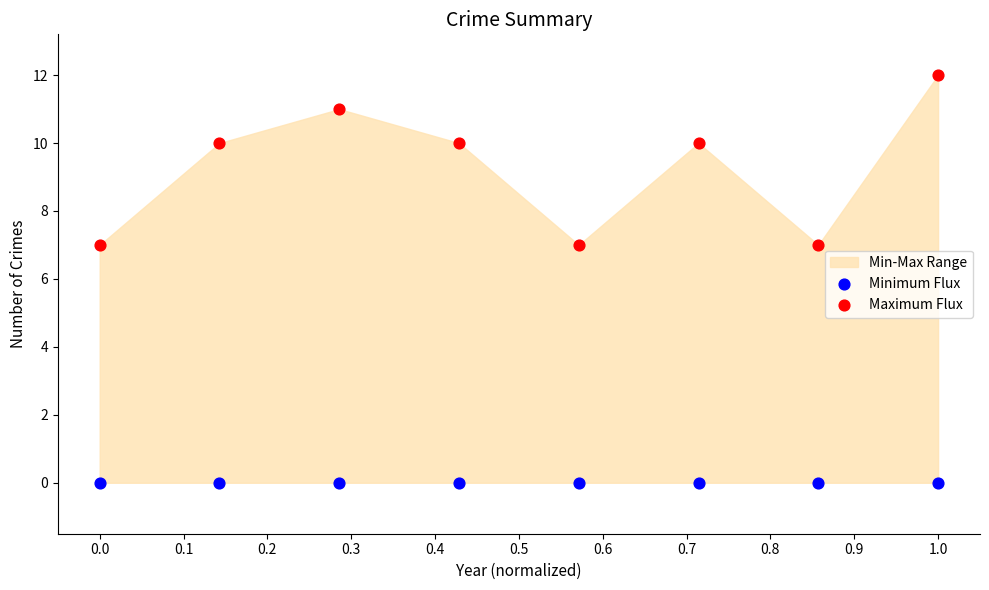

Which series contains the lowest Y value?

Minimum Flux